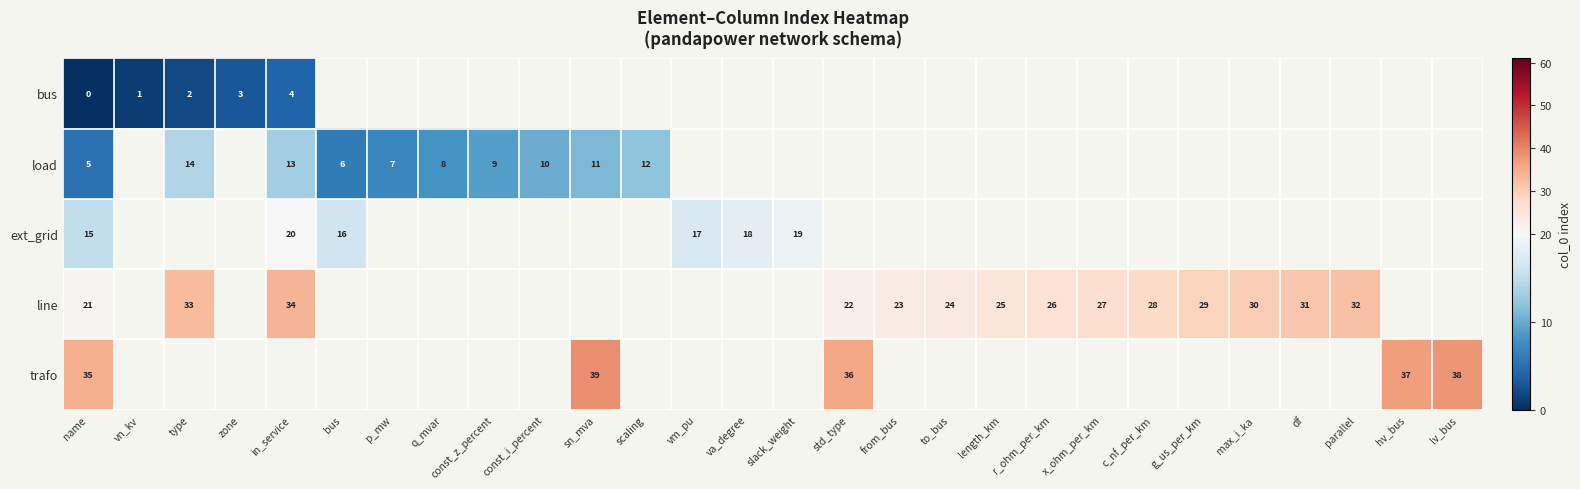

What is the maximum value for row_1?

14.0